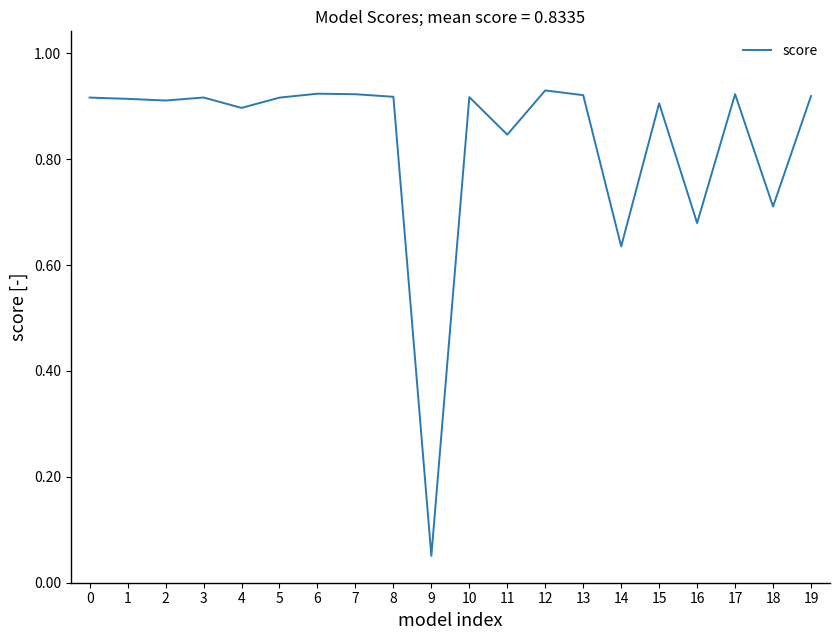

Which category has the lowest value across all series?

9